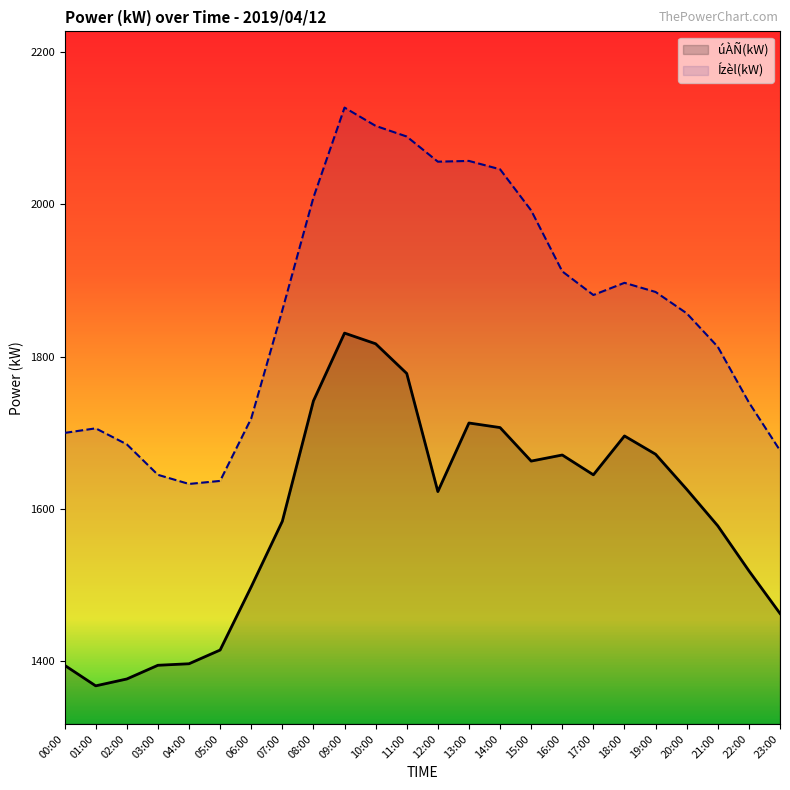

True or false: úÀÑ(kW) and Ízèl(kW) intersect in this chart.

False